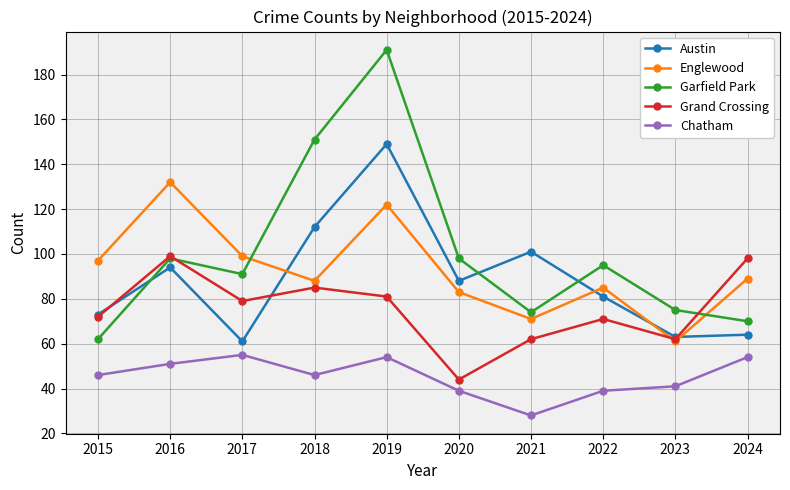

True or false: Garfield Park and Chatham cross at least once.

False